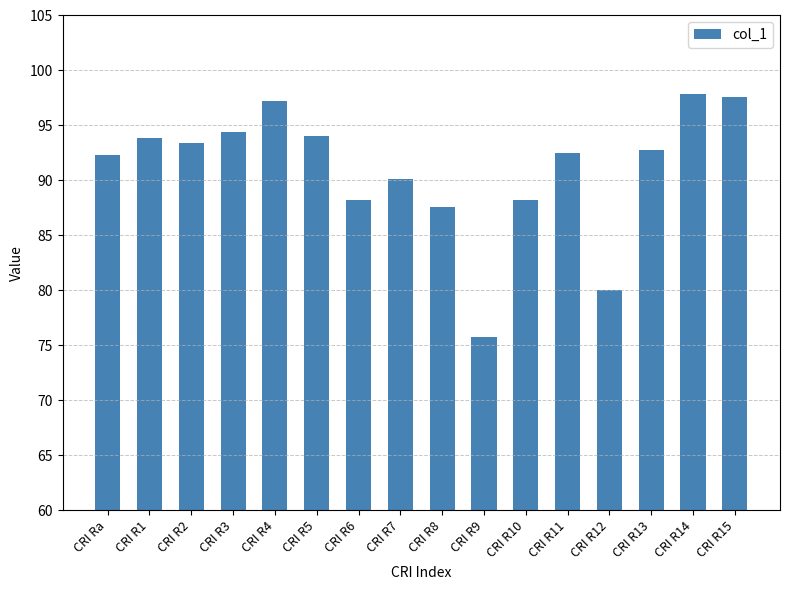

The value at CRI R7 is 31.4. True or false?

False